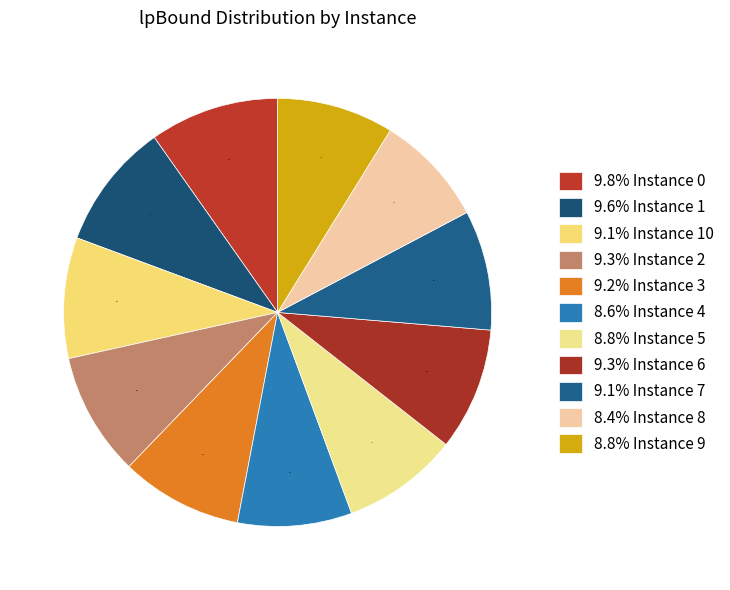

Count the number of slices in the pie.

11